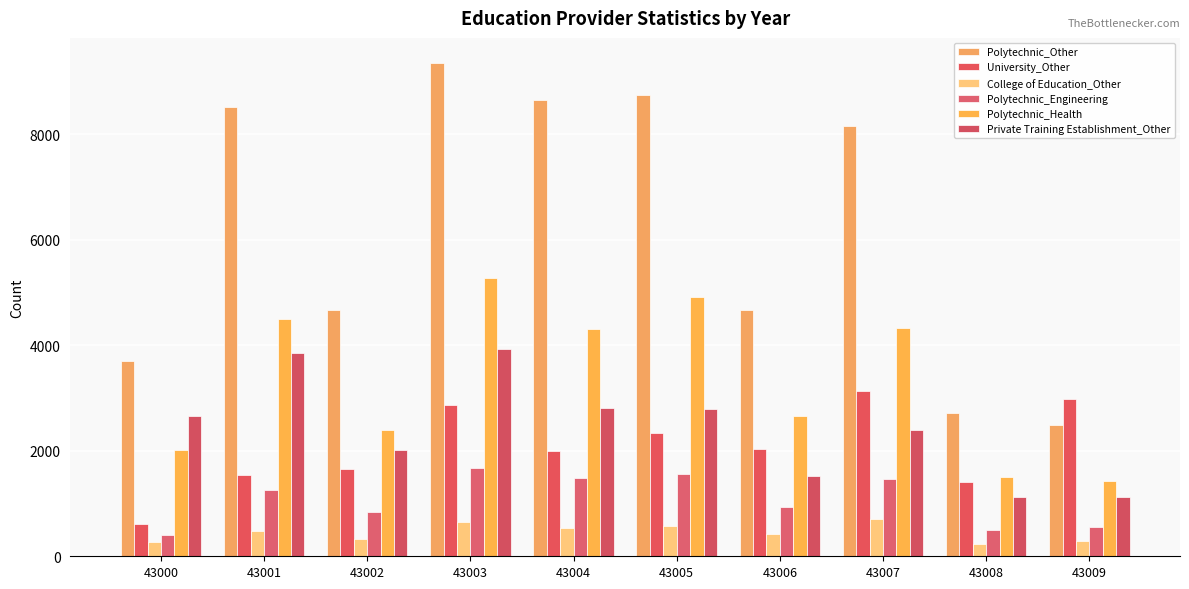

How many values in the Polytechnic_Health series are below 4308?

5